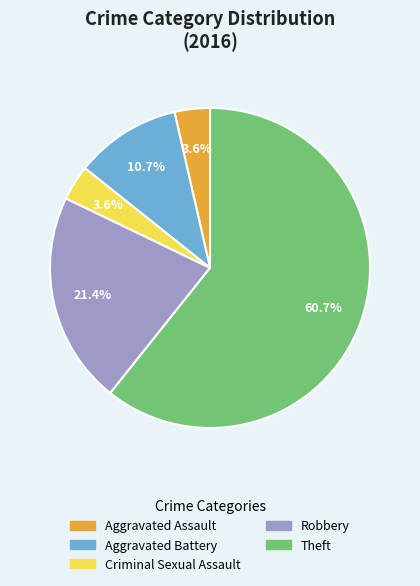

Is there any slice that represents more than half of the pie?

Yes